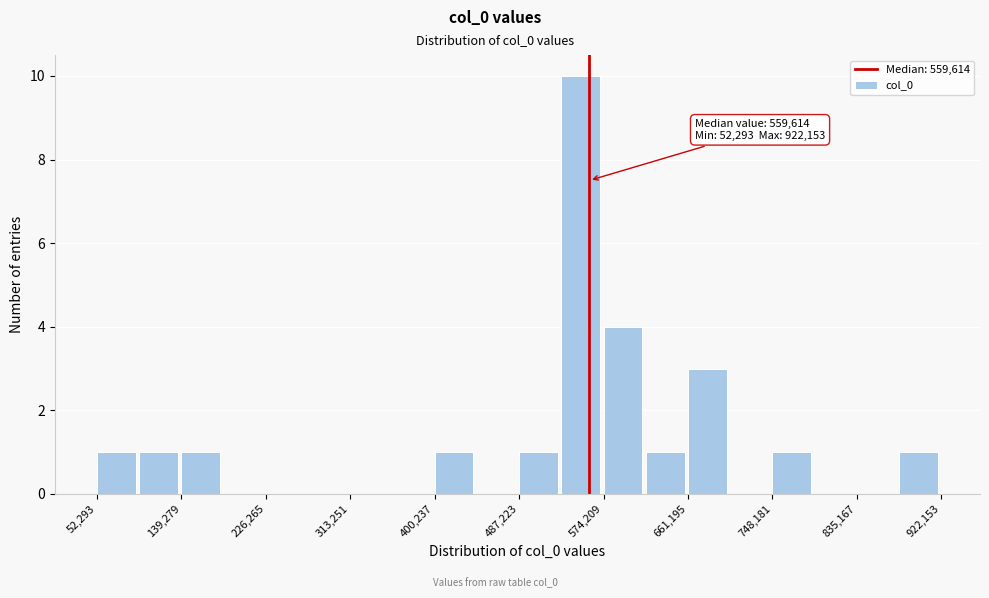

Over which range of the x-axis is the bar tallest?

530000 to 570000